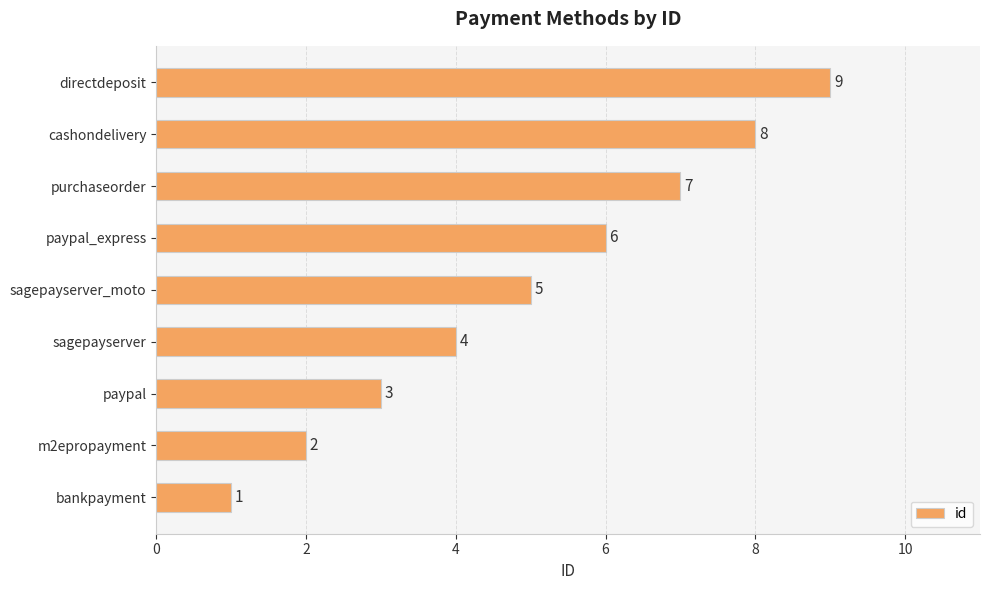

Which has a higher value, bankpayment or sagepayserver?

sagepayserver